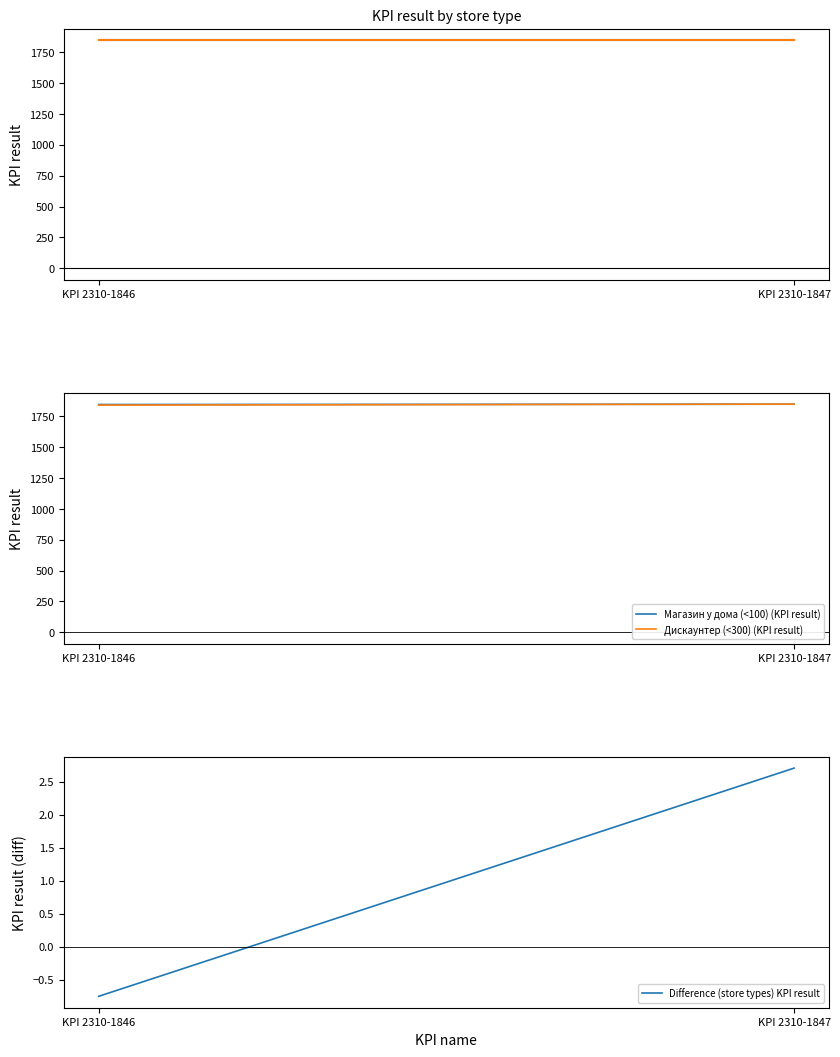

Reading right to left, extract all data points from this chart.

Магазин у дома (<100): 1847.0	1846.0
Дискаунтер (<300): 1847.0	1846.0
Магазин у дома (<100) (KPI result): 1849.2	1846.5
Дискаунтер (<300) (KPI result): 1849.8	1841.8
Difference (store types) KPI result: 2.7	-0.8